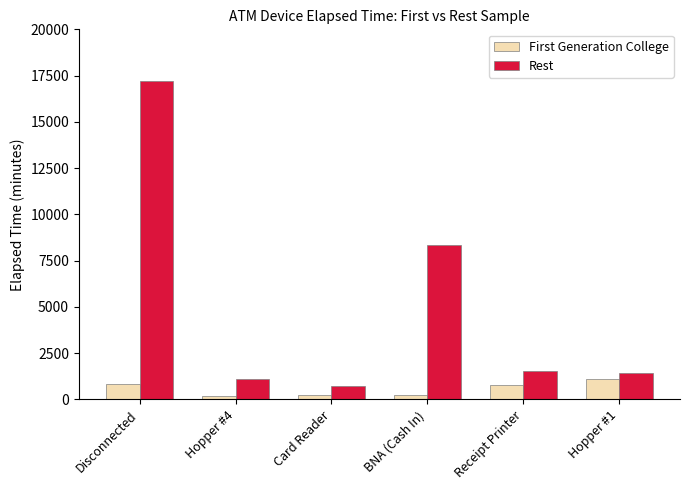

The Rest series shows 30252 at Disconnected. True or false?

False